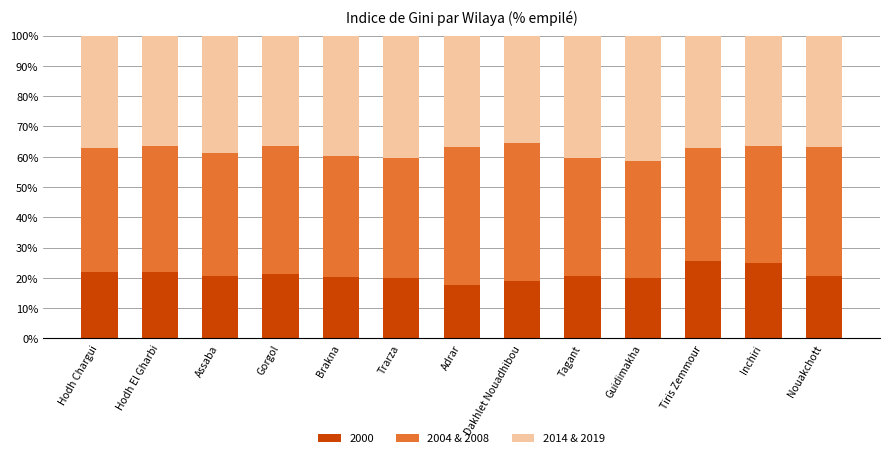

What is the total value across all series at Hodh El Gharbi?

100.0